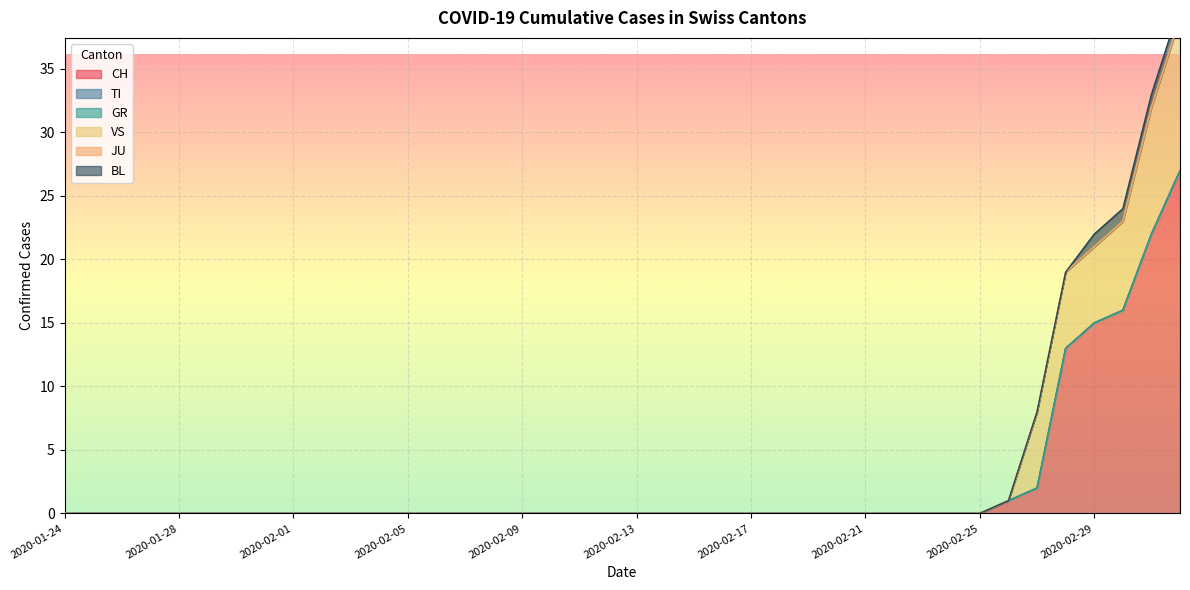

How many categories are shown in the chart?

40